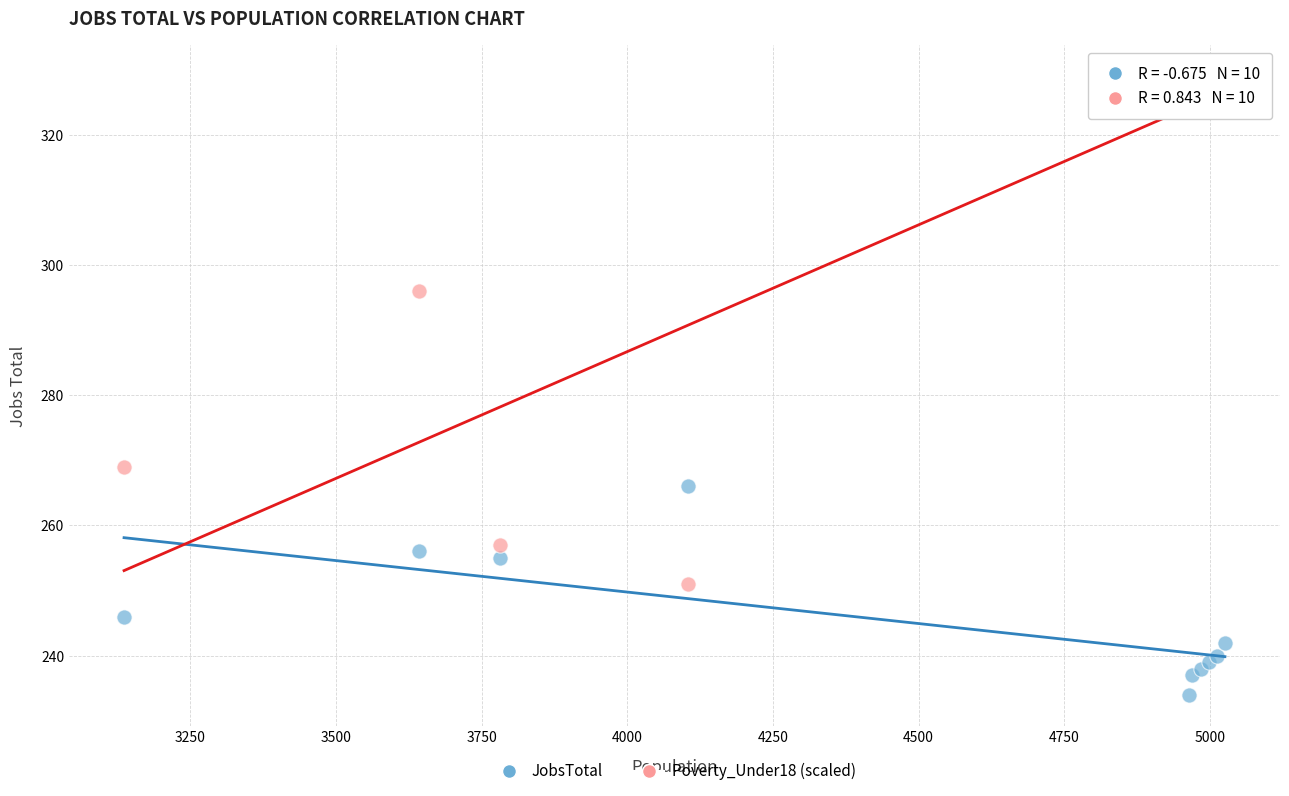

What is the X range (max minus min) for the scatter plot?

1890